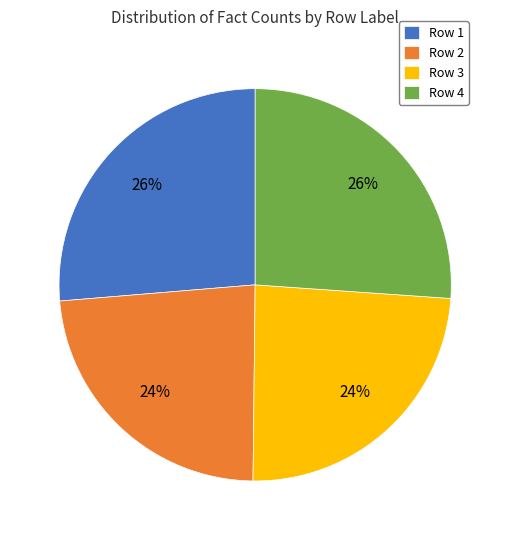

How many slices are in this pie chart?

4